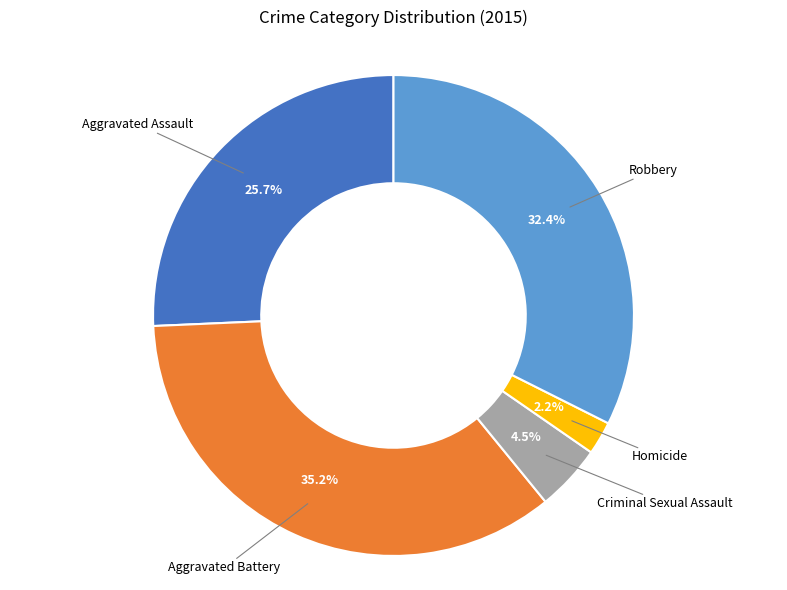

Which category has the smallest portion of the pie?

Homicide